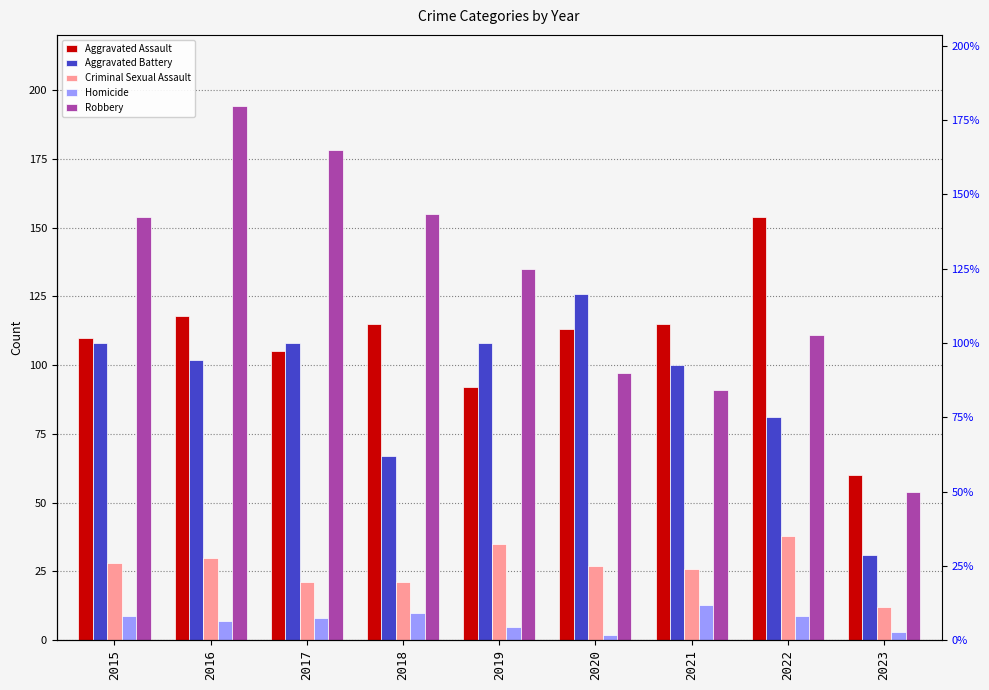

What is the value of the Criminal Sexual Assault bar at the 4th from the left?

21